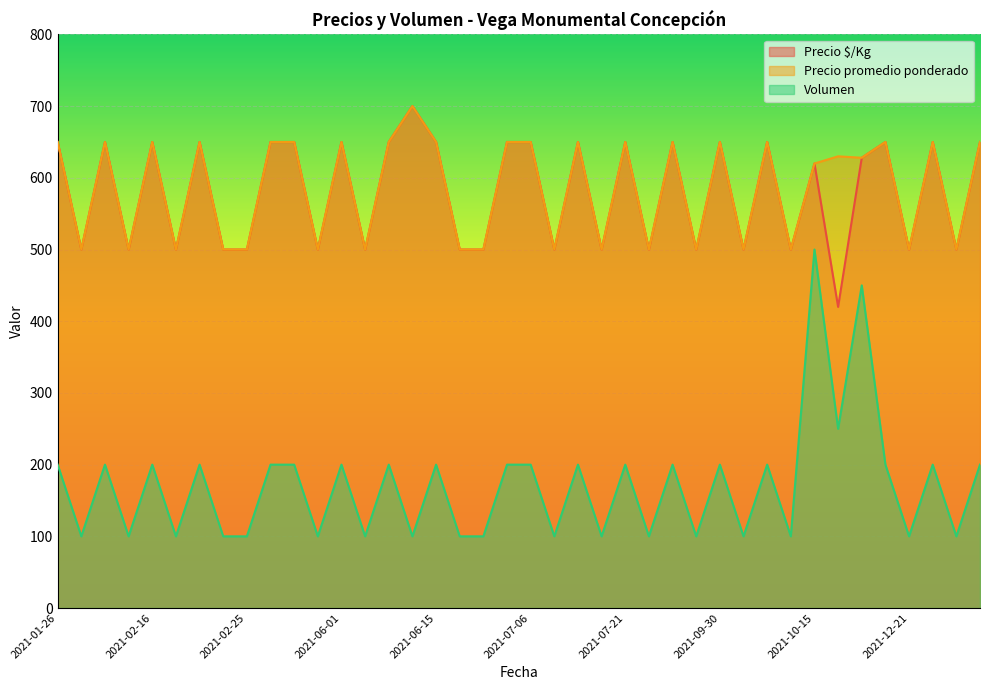

Where does the Volumen series first go above 200?

2021-10-28